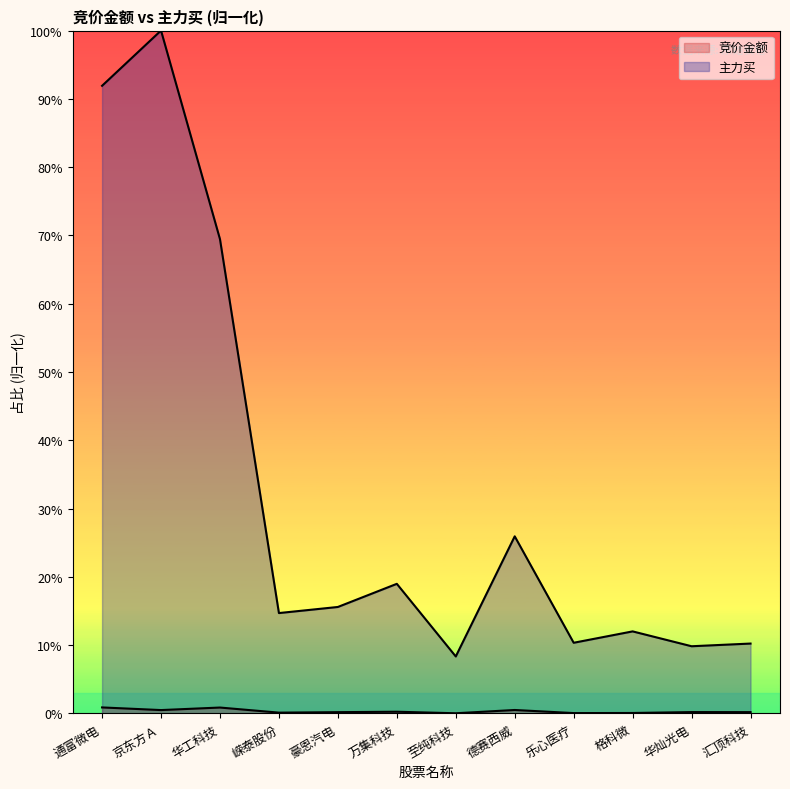

True or false: 竞价金额 has a value of 0.9 at 华工科技.

True